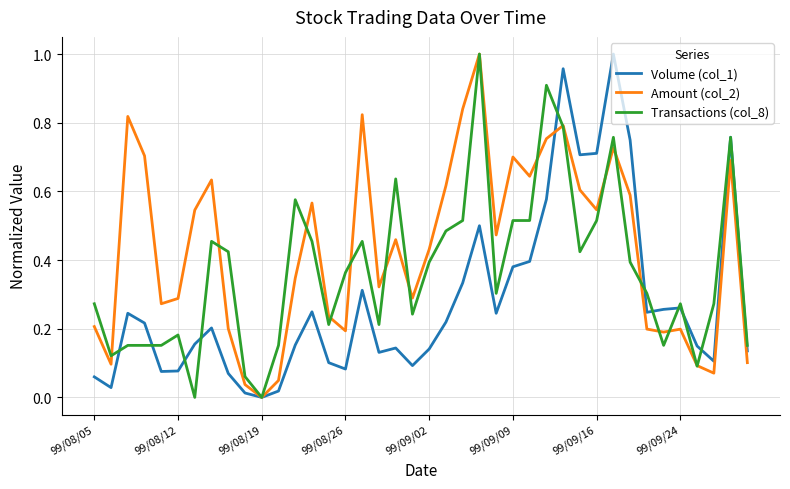

List the series in order of their overall mean, lowest first.

Volume (col_1), Transactions (col_8), Amount (col_2)